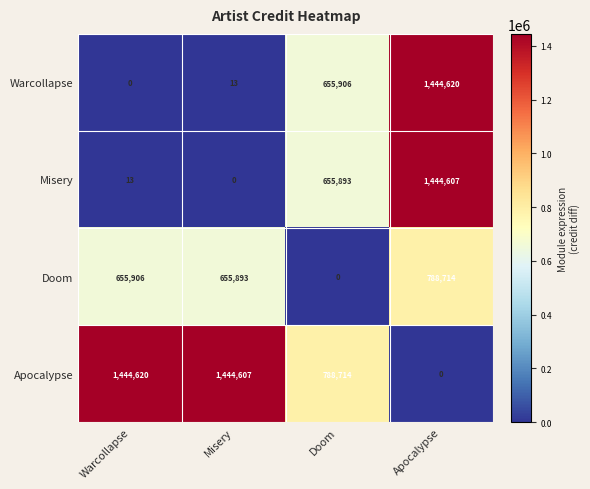

Rank the series at Misery from highest to lowest value.

Apocalypse, Doom, Warcollapse, Misery